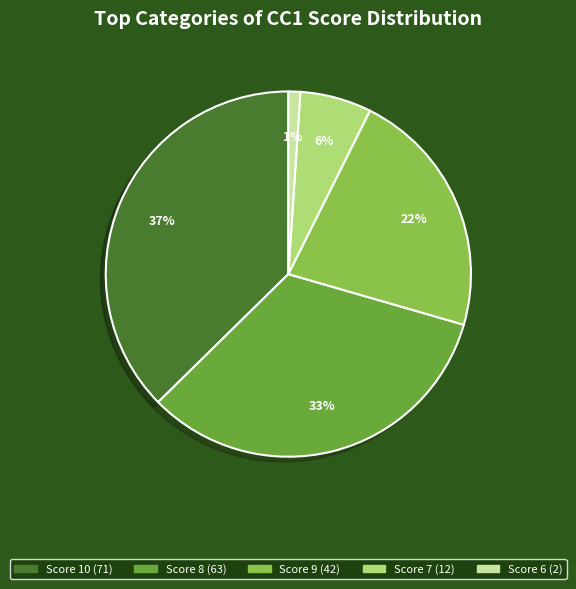

Is there any slice that represents more than half of the pie?

No